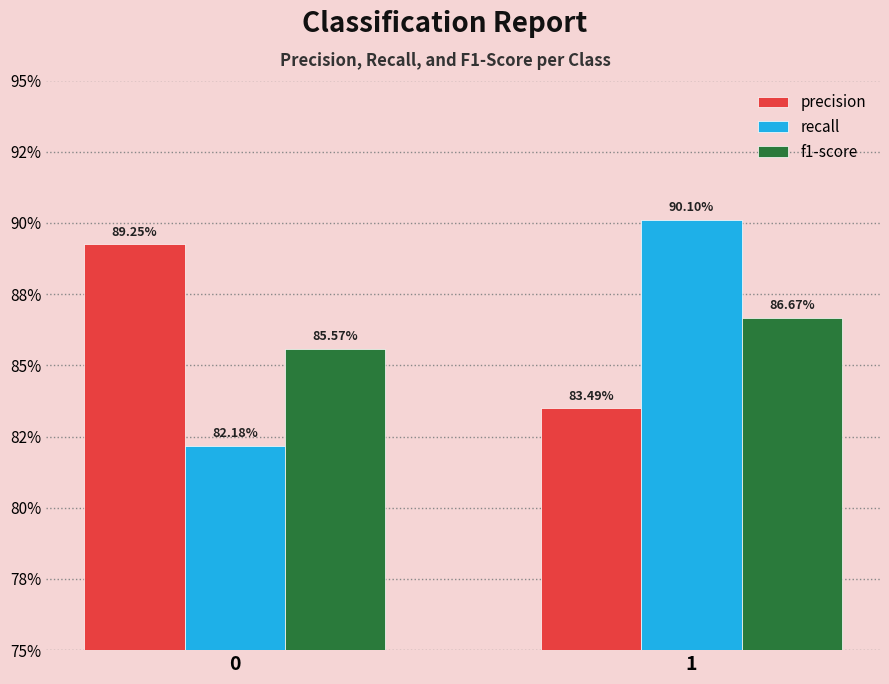

Does the chart contain any negative values?

No